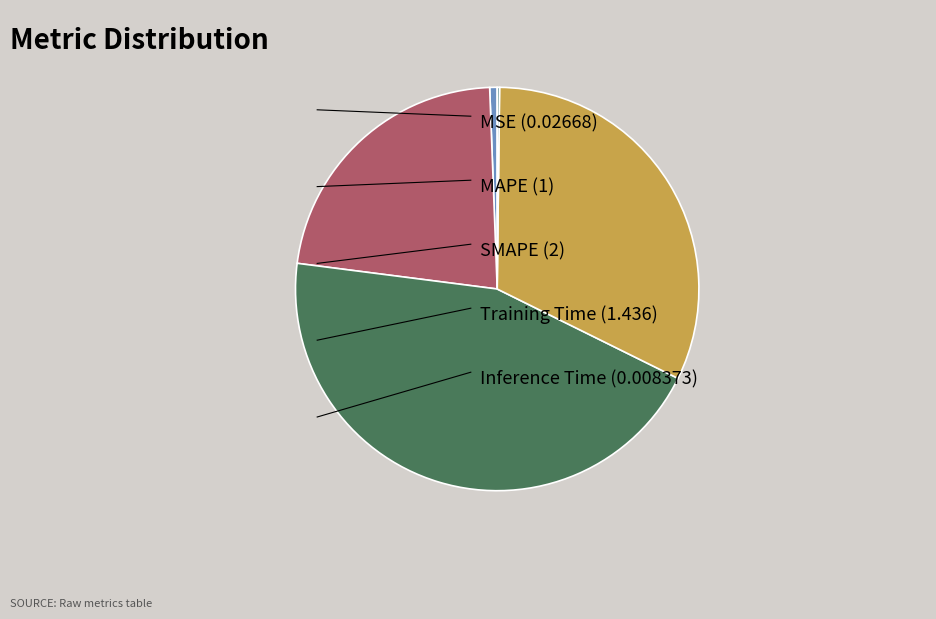

Does any single category account for the majority?

No